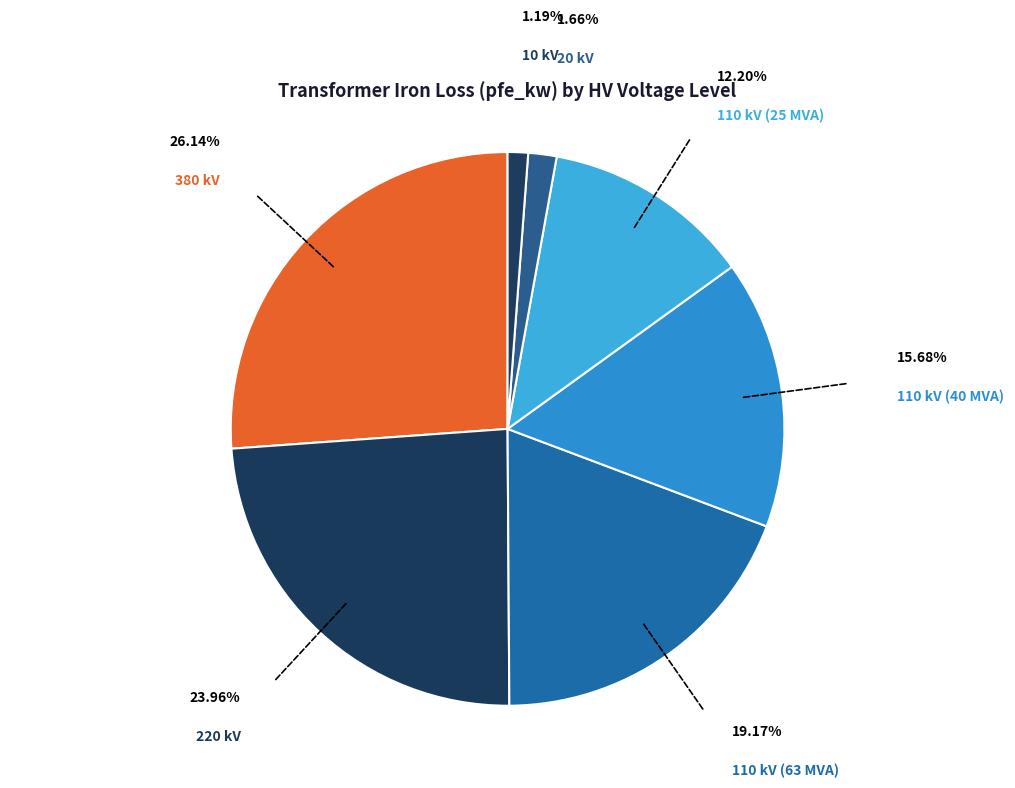

How many slices are in this pie chart?

7